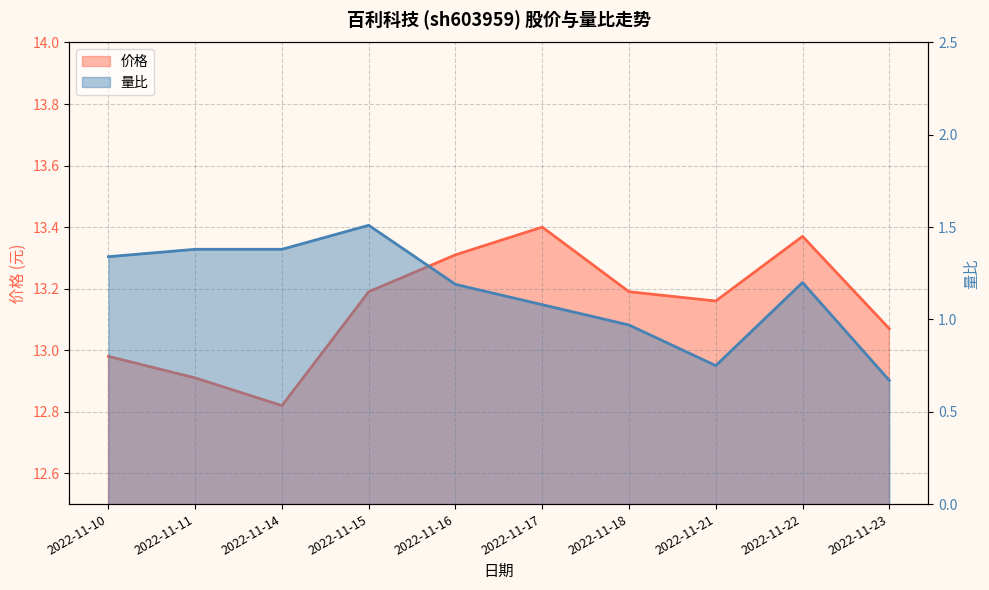

What is the sum of the 价格 values at 2022-11-14 and 2022-11-16?

26.1